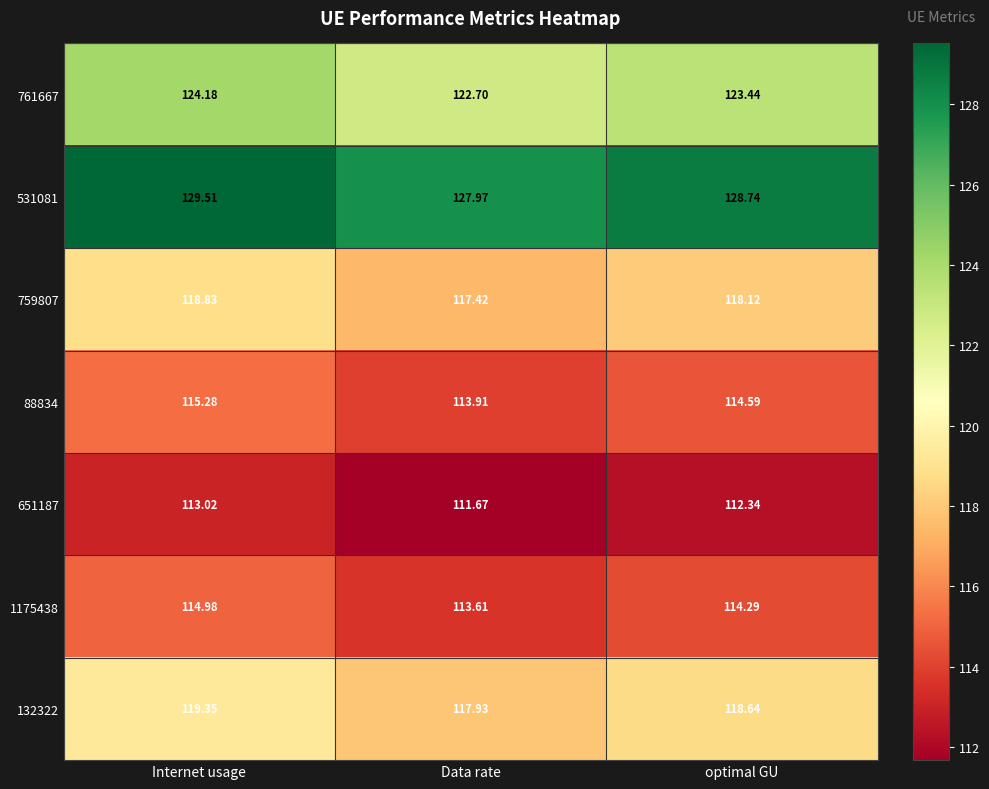

At optimal GU, list the series in order from smallest to largest.

651187, 1175438, 88834, 759807, 132322, 761667, 531081